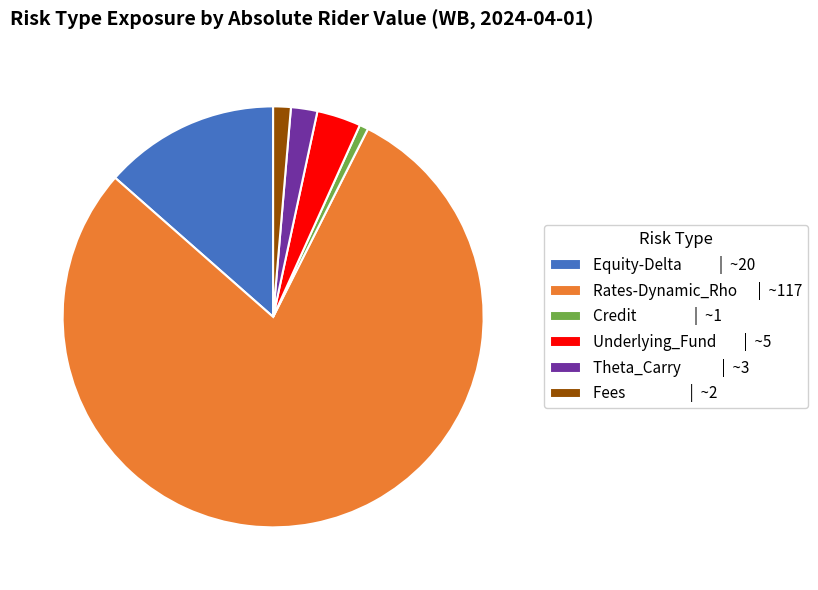

Is the sum of Rates-Dynamic_Rho | ~117 and Equity-Delta | ~20 greater than half?

Yes